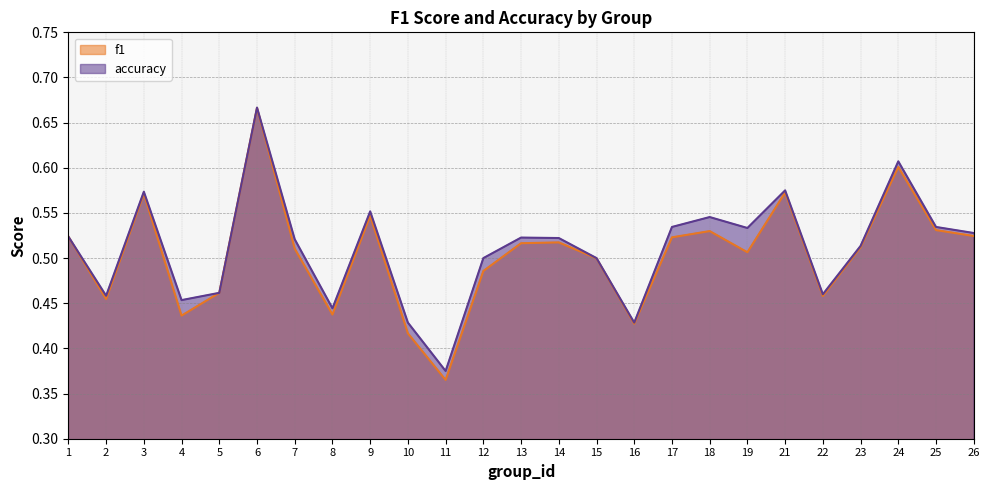

True or false: accuracy and f1 intersect in this chart.

False